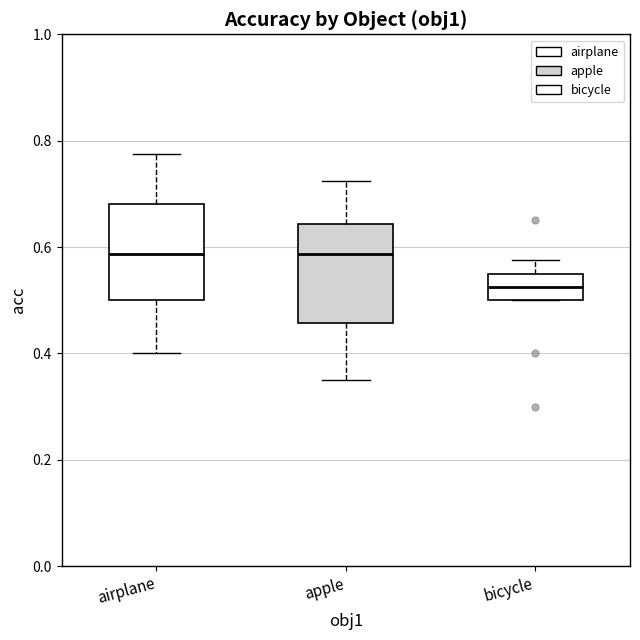

Reading left to right, transcribe this box plot: for each box, give where its median line is, the range the box spans, and where its two whiskers end, as read against the y-axis. The values are not printed on the chart, so give them approximately, as read against the axis.

airplane: median 0.58, box 0.50 to 0.68, whiskers 0.40 to 0.78
apple: median 0.58, box 0.46 to 0.64, whiskers 0.36 to 0.72
bicycle: median 0.52, box 0.50 to 0.56, whiskers 0.50 to 0.58